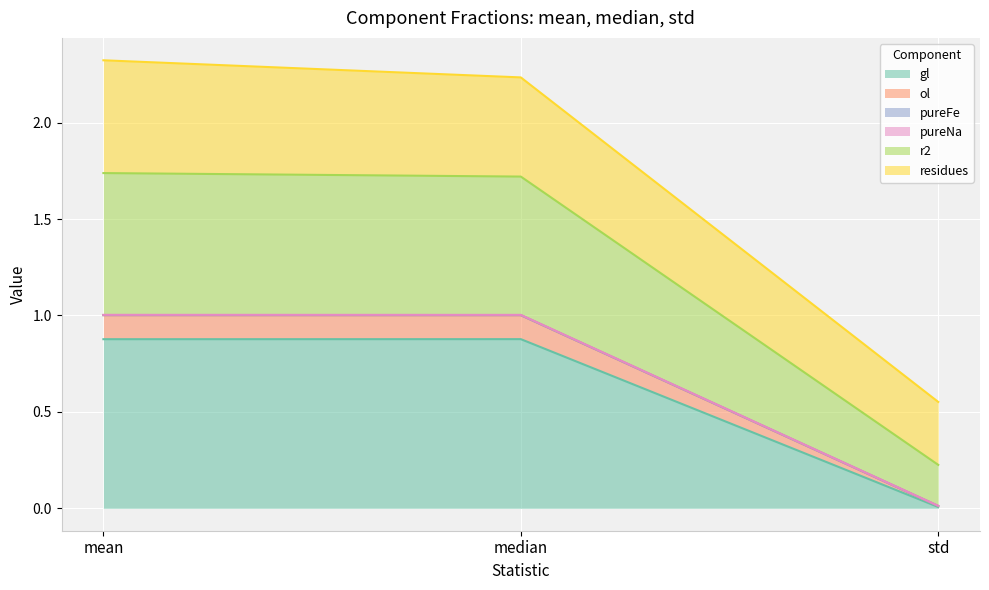

What is the maximum value for gl?

0.9